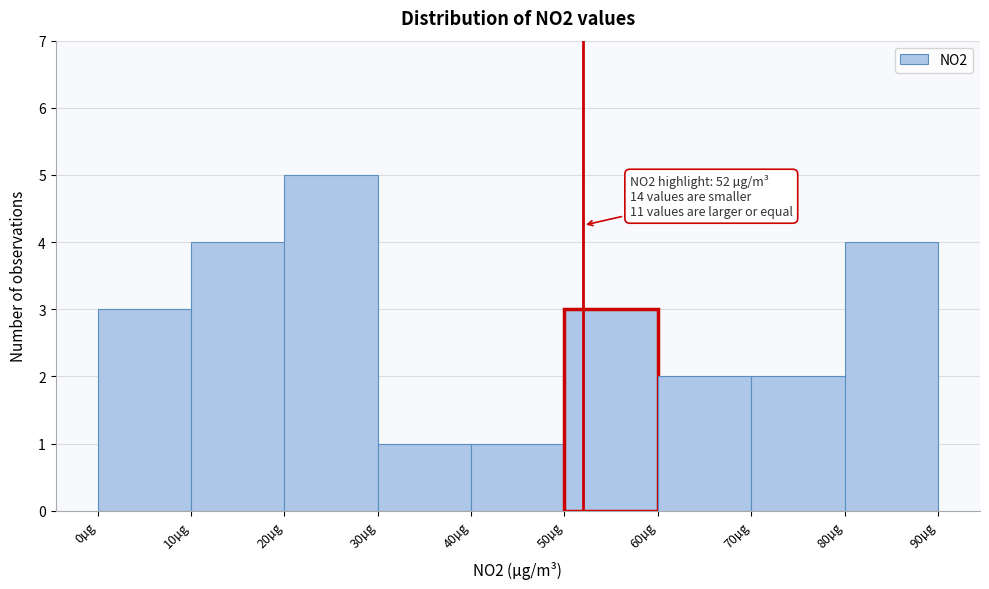

Over which range of the x-axis is the bar tallest?

20 to 30